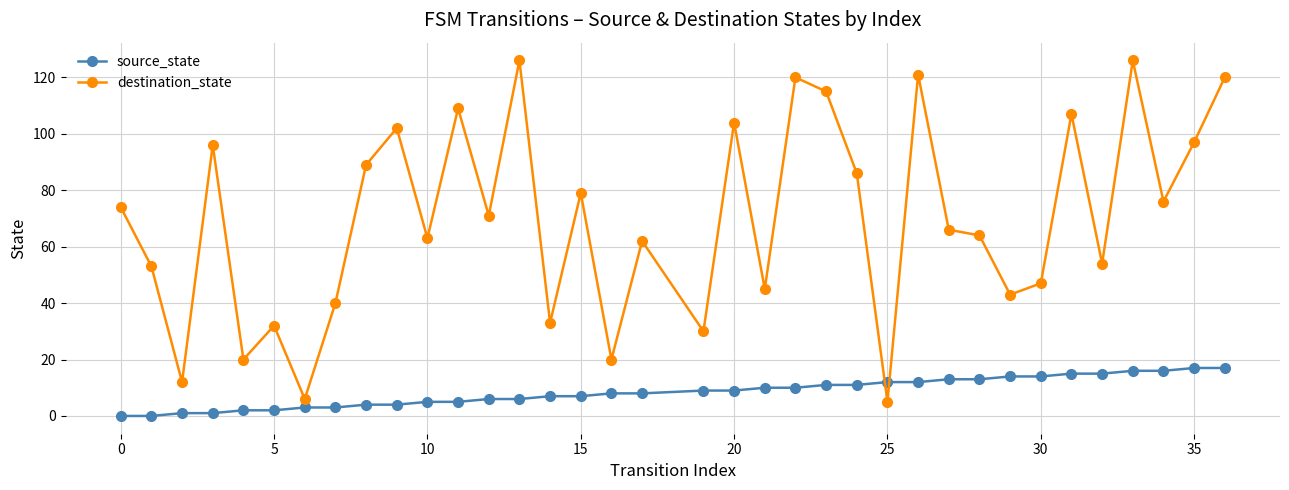

List the series in order of their peak value, highest first.

destination_state, source_state